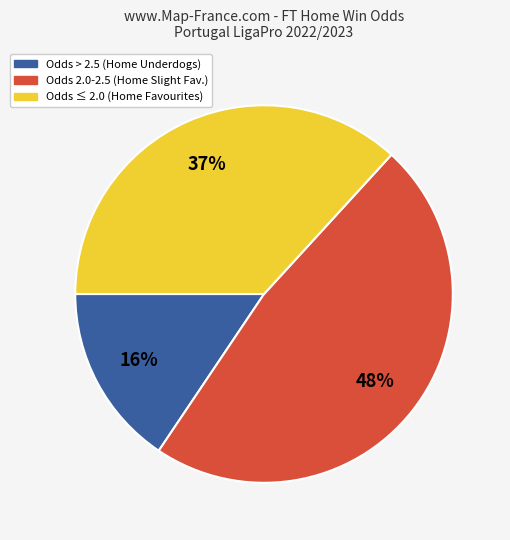

To the nearest percent, what is the difference between the largest and smallest slice percentages?

32%